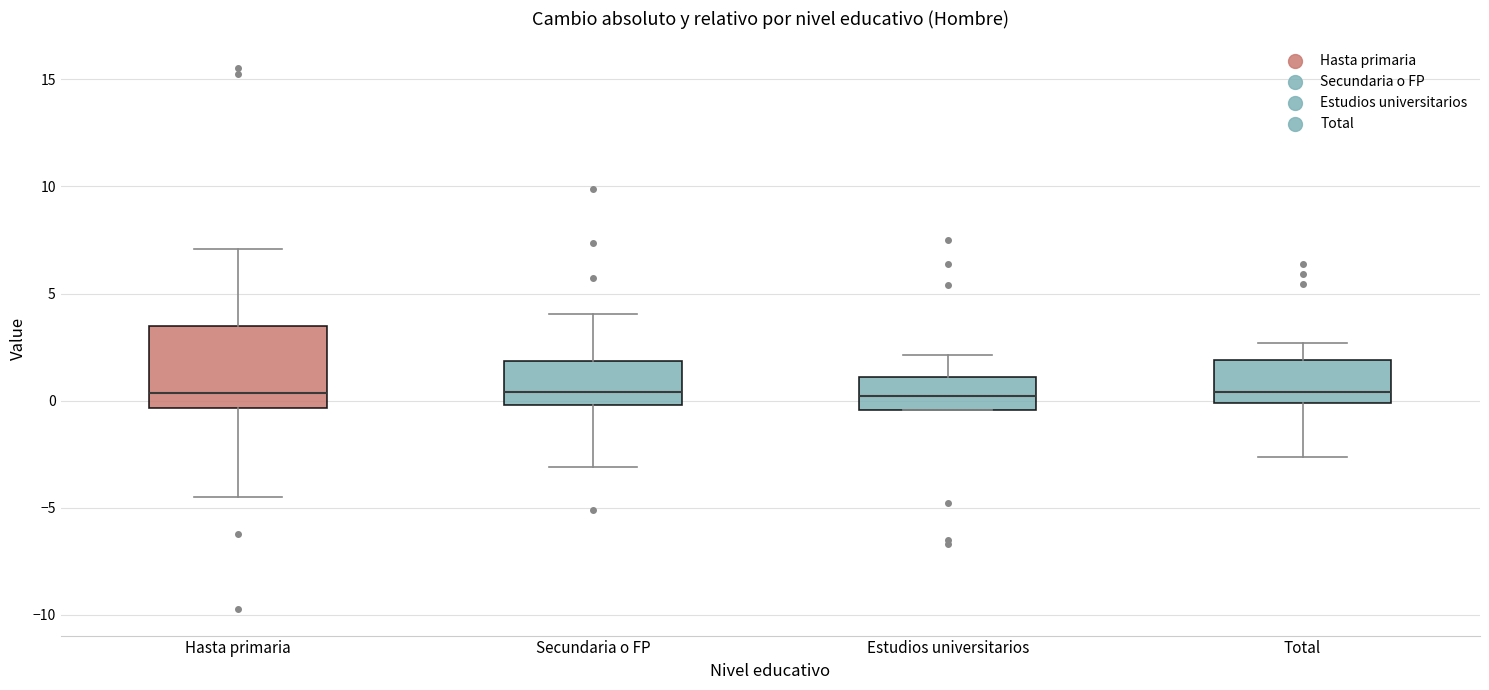

Comparing the boxes themselves (not the whiskers), which one is the tallest?

Hasta primaria